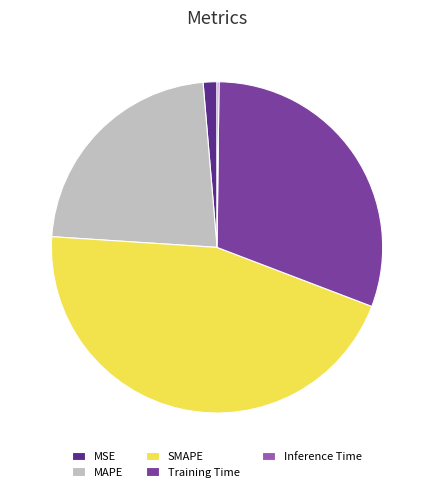

Does Training Time account for over 50% of the chart?

No